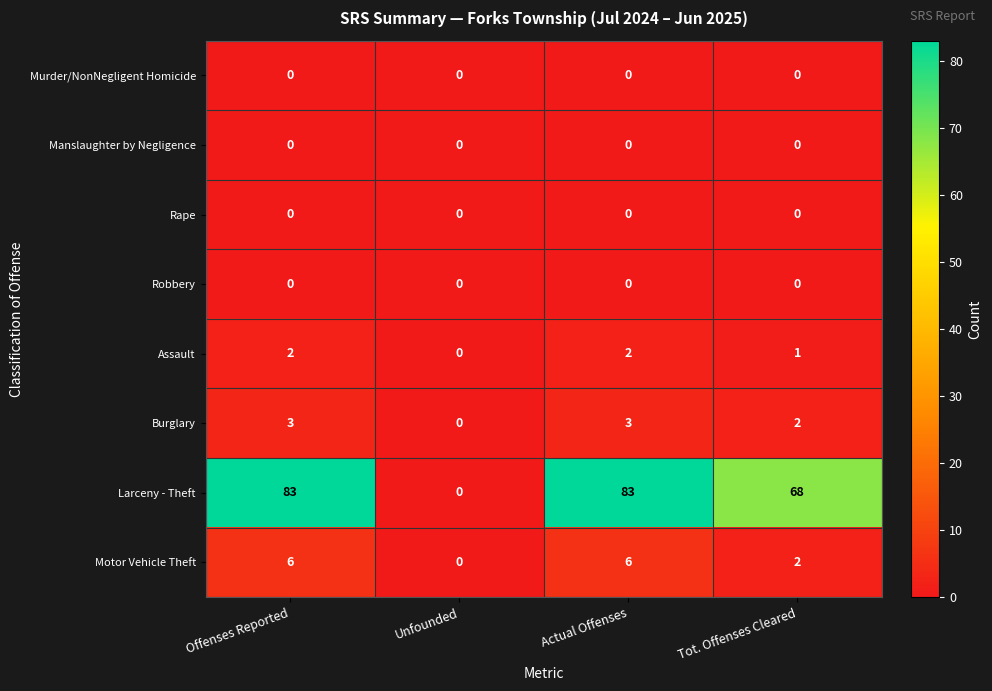

Which series has the largest range (max minus min)?

Larceny - Theft